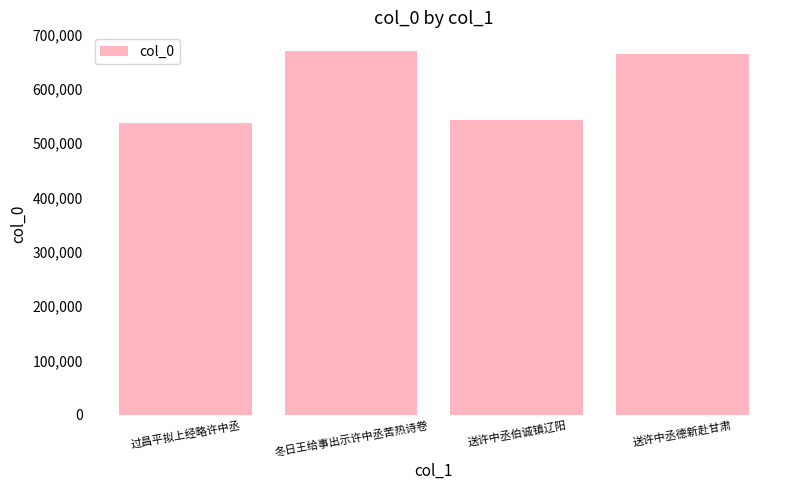

The value at 冬日王给事出示许中丞苦热诗卷 is 670703. True or false?

True